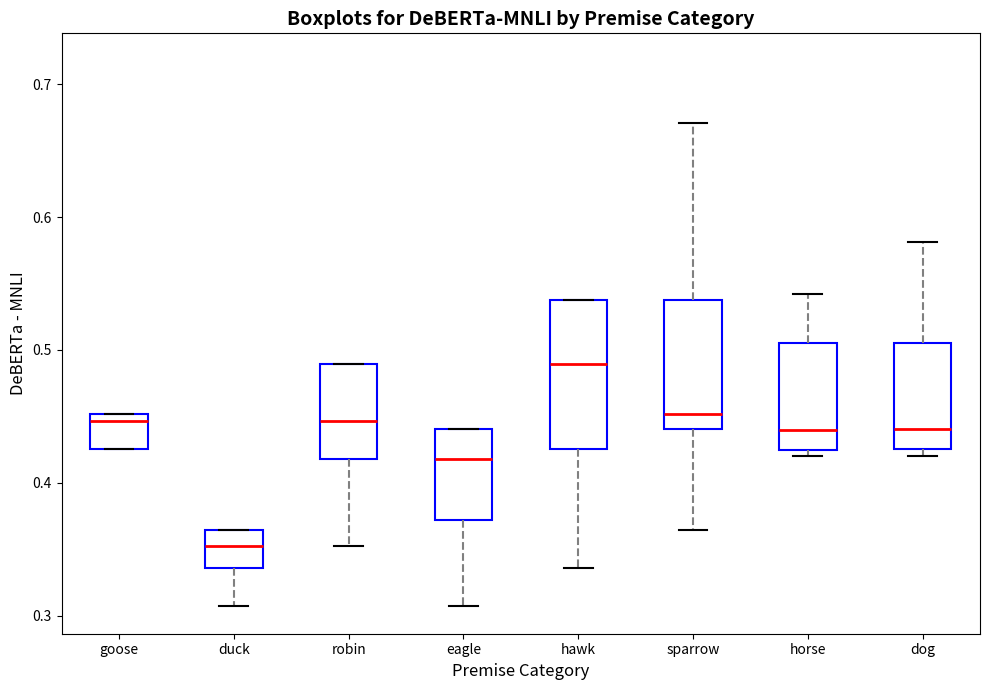

Which box's median line is the highest?

hawk